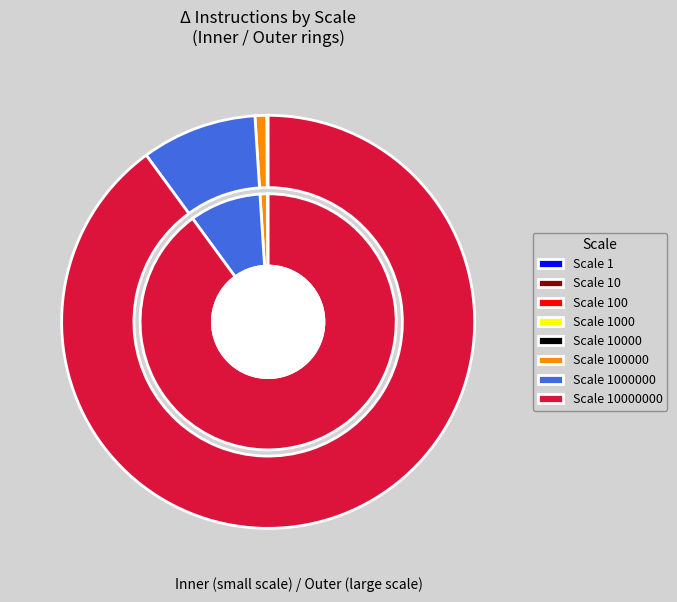

Between 100000 and 1, which is larger?

100000